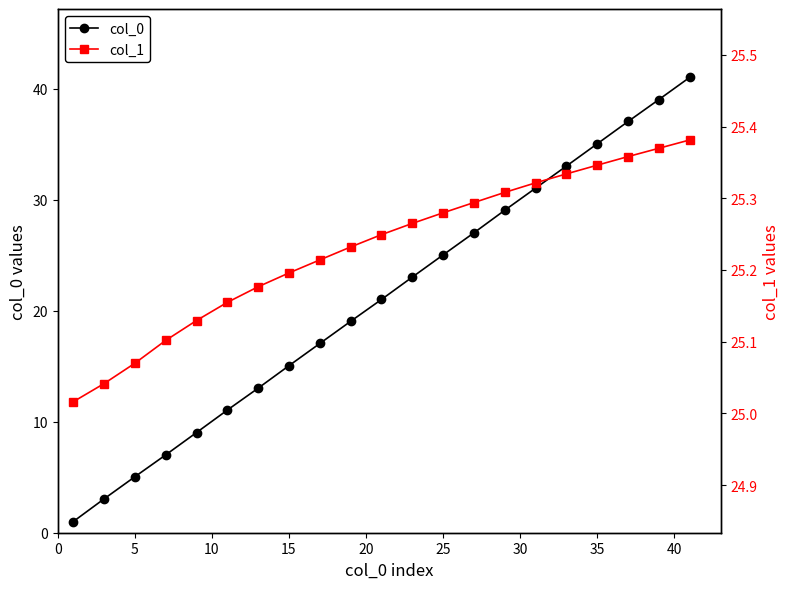

What is the average value of the col_0 series?

21.0